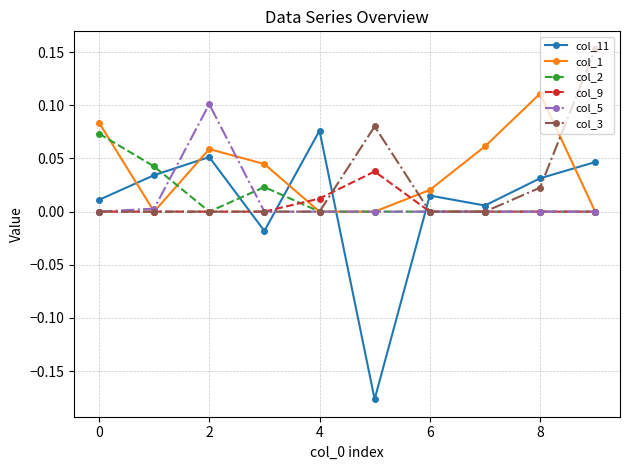

Count the number of categories in the chart.

10